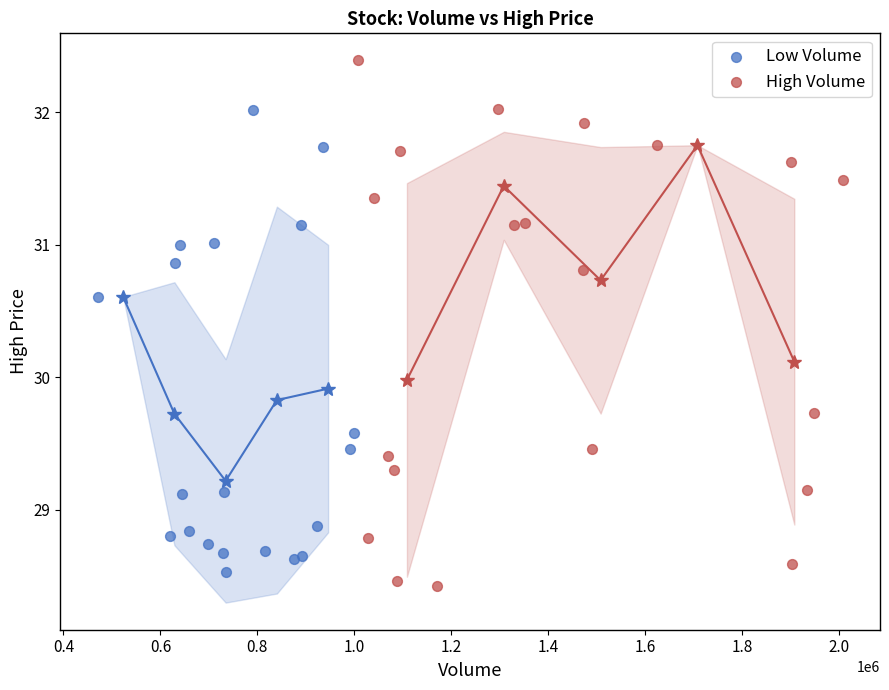

Which series contains the highest Y value?

High Volume